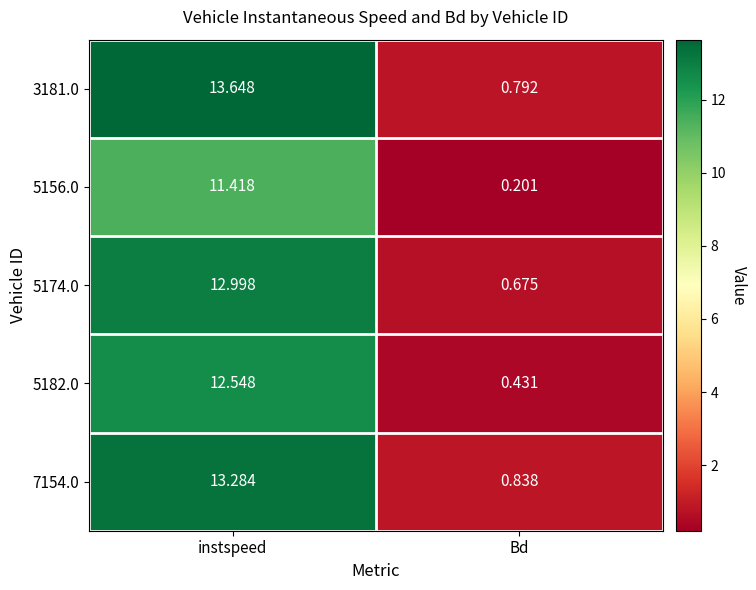

Is the value of 3181.0 at instspeed greater than the value of 7154.0 at instspeed?

Yes